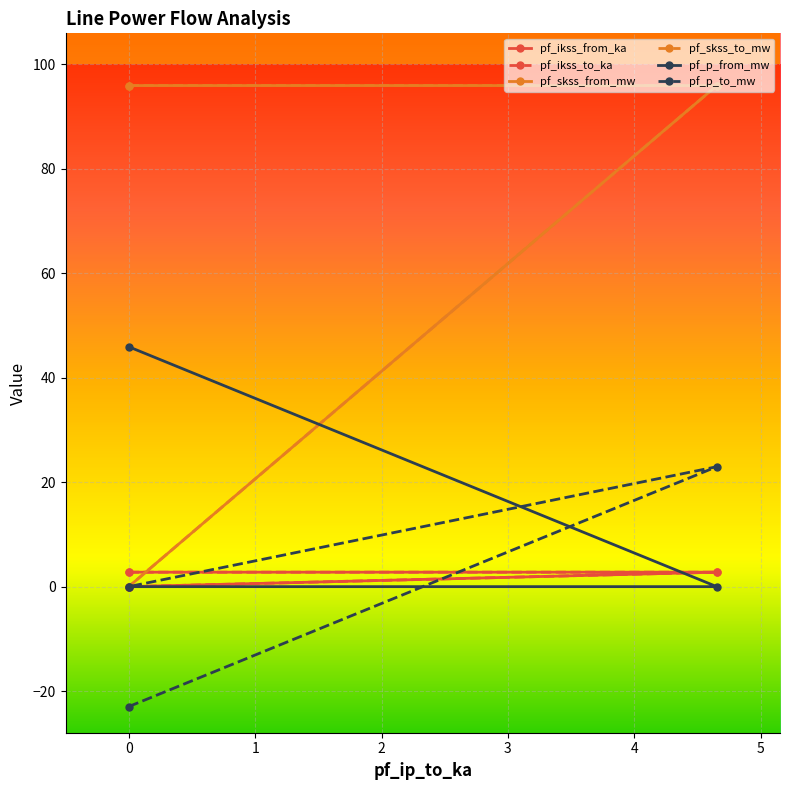

Between −1 and 1, which series saw the biggest shift?

pf_skss_from_mw